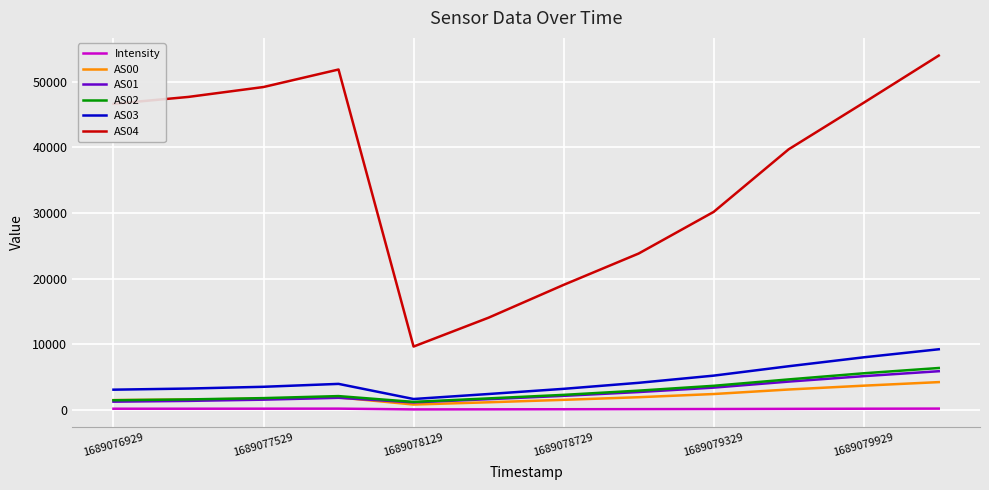

True or false: Intensity and AS02 intersect in this chart.

False